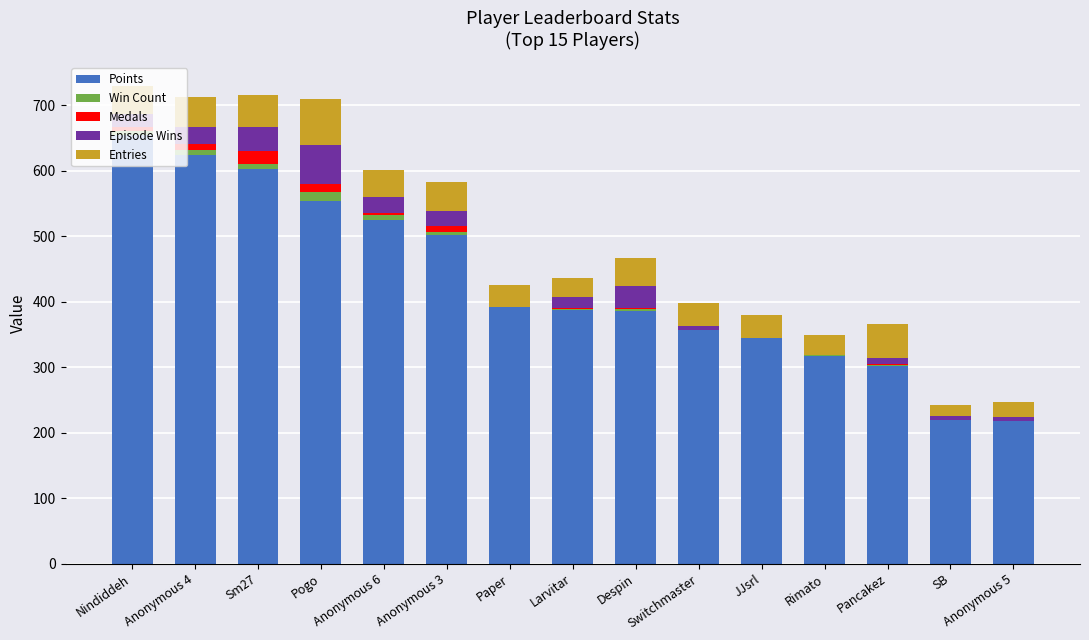

True or false: Points has a value of 111 at Pogo.

False